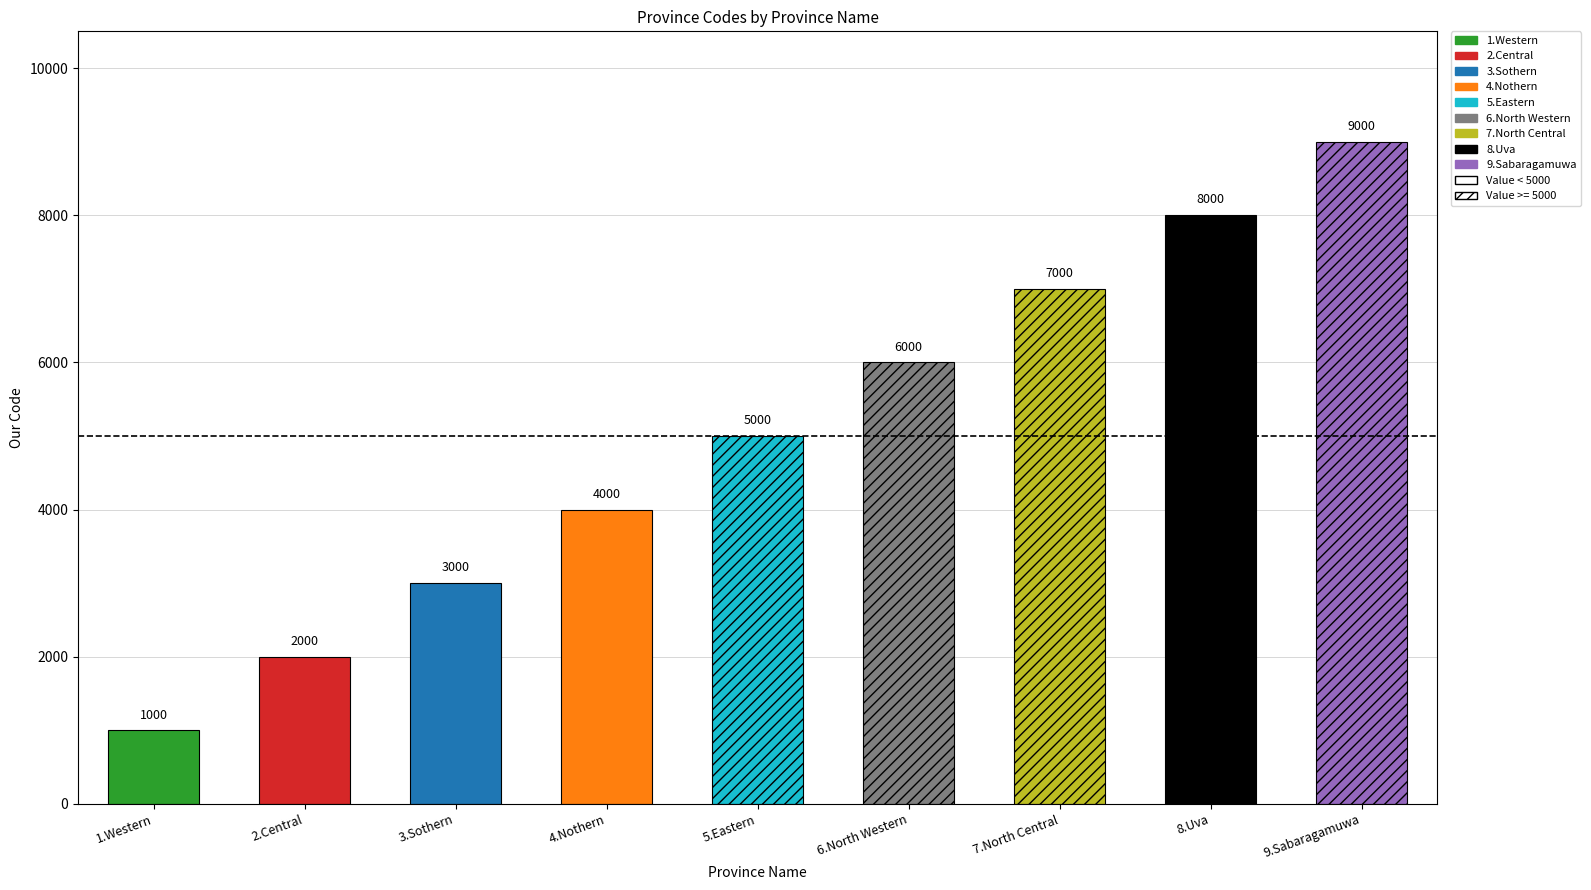

The chart shows a value of 8000 at 8.Uva. True or false?

True